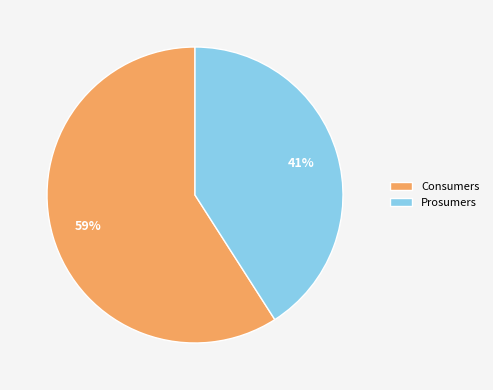

Is there any slice that represents more than half of the pie?

Yes